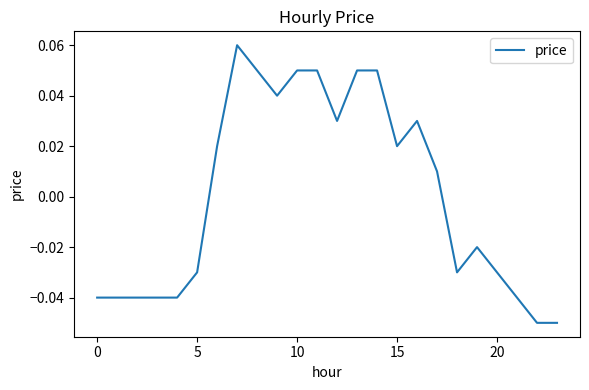

Does the chart display data point markers on the line(s)?

No